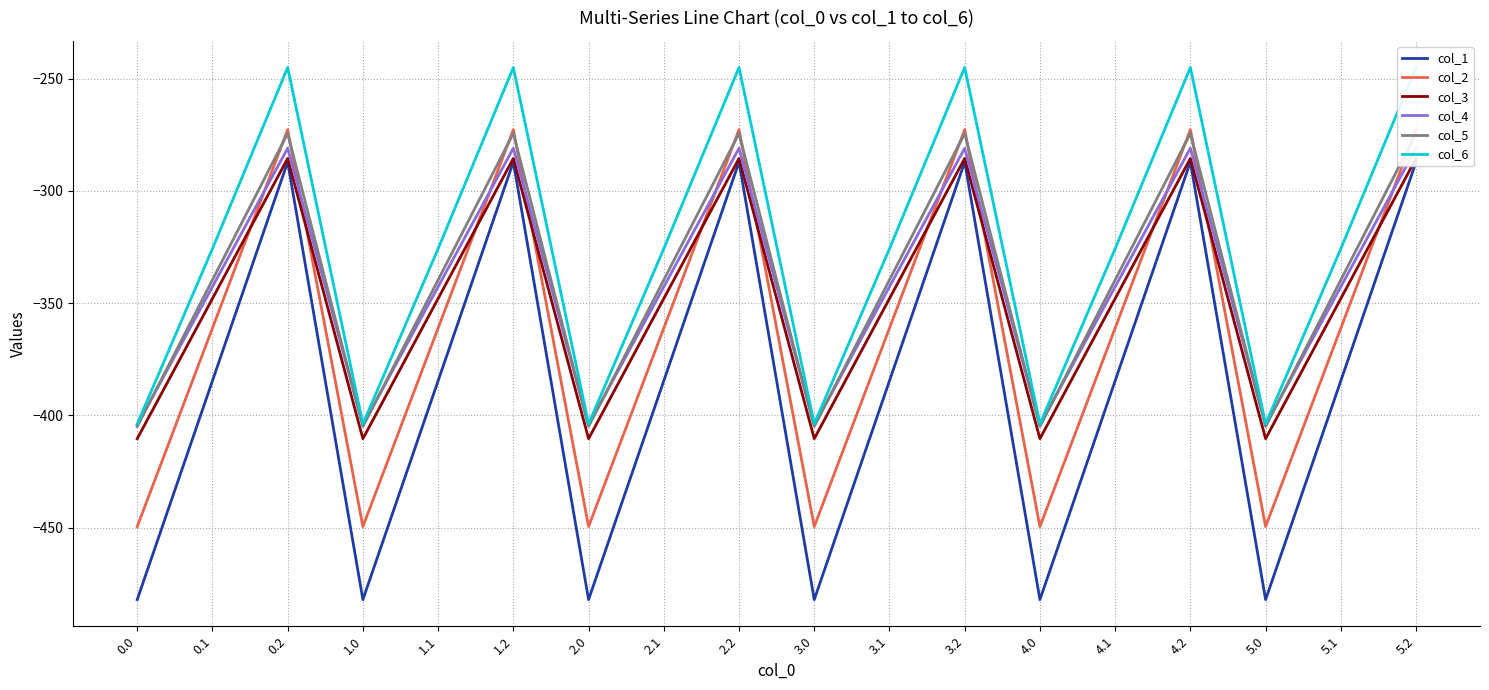

At which category does col_1 reach its first local valley?

1.0